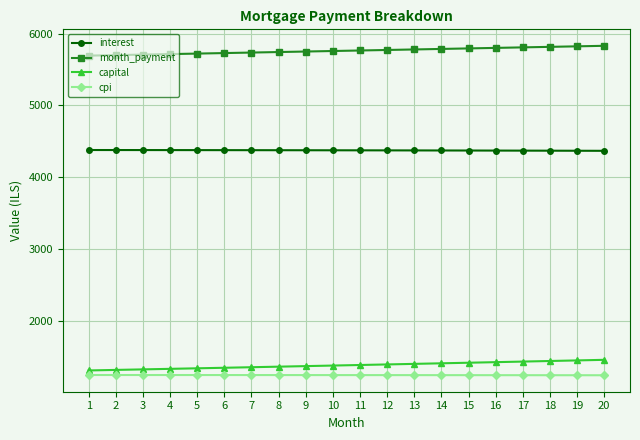

What is the difference between the capital values at 10 and 3?

53.2